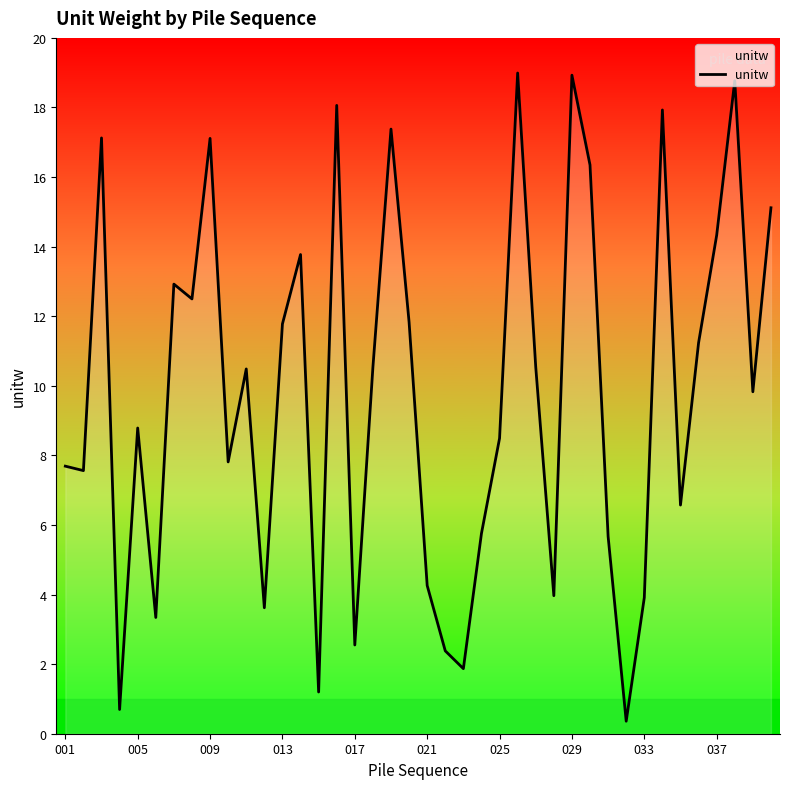

What is the greatest value displayed?

19.0